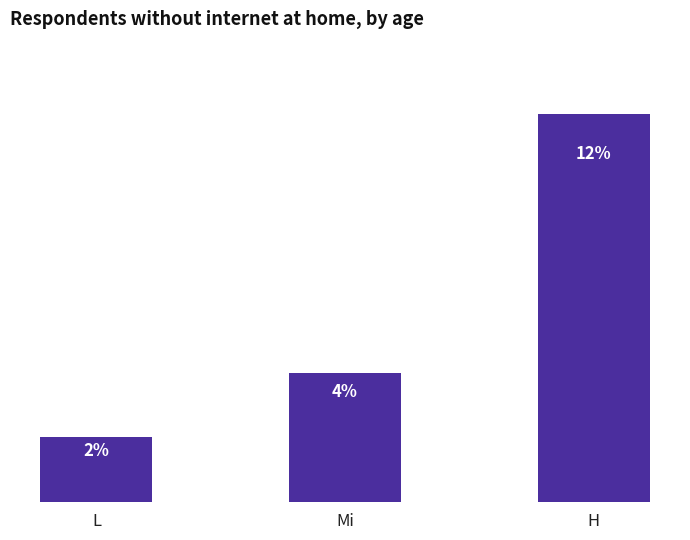

Between H and L, which is larger?

H